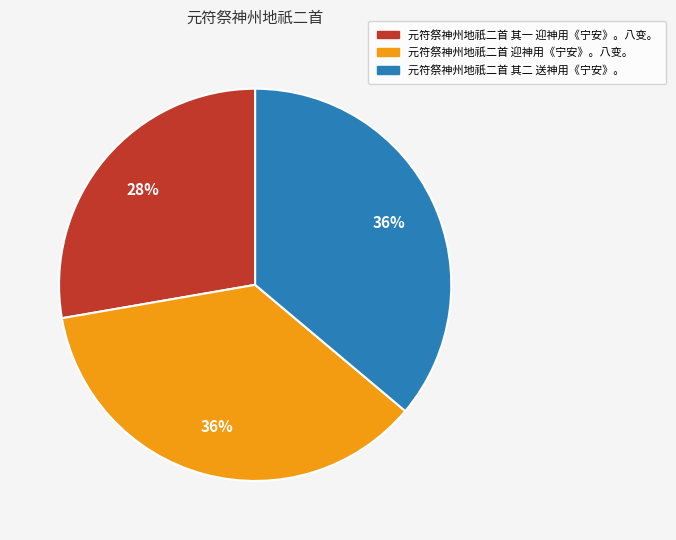

To the nearest percent, what is the difference between the largest and smallest slice percentages?

8%